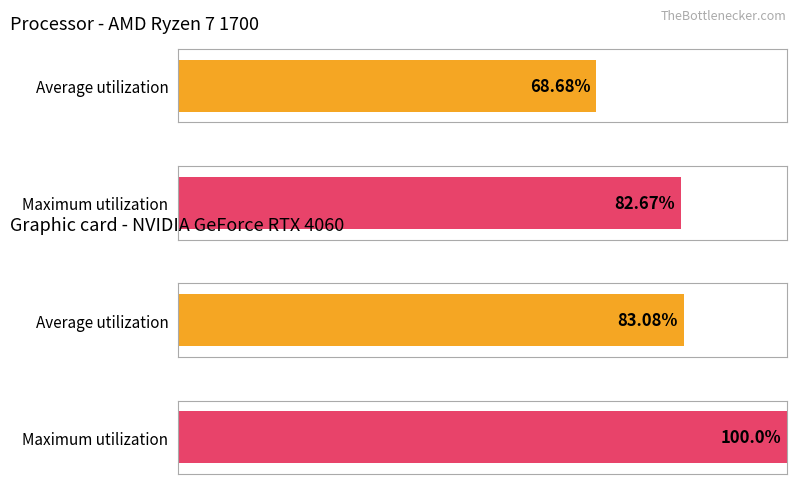

The value of Maximum utilization at SMU2:MP is 0.0. True or false?

False